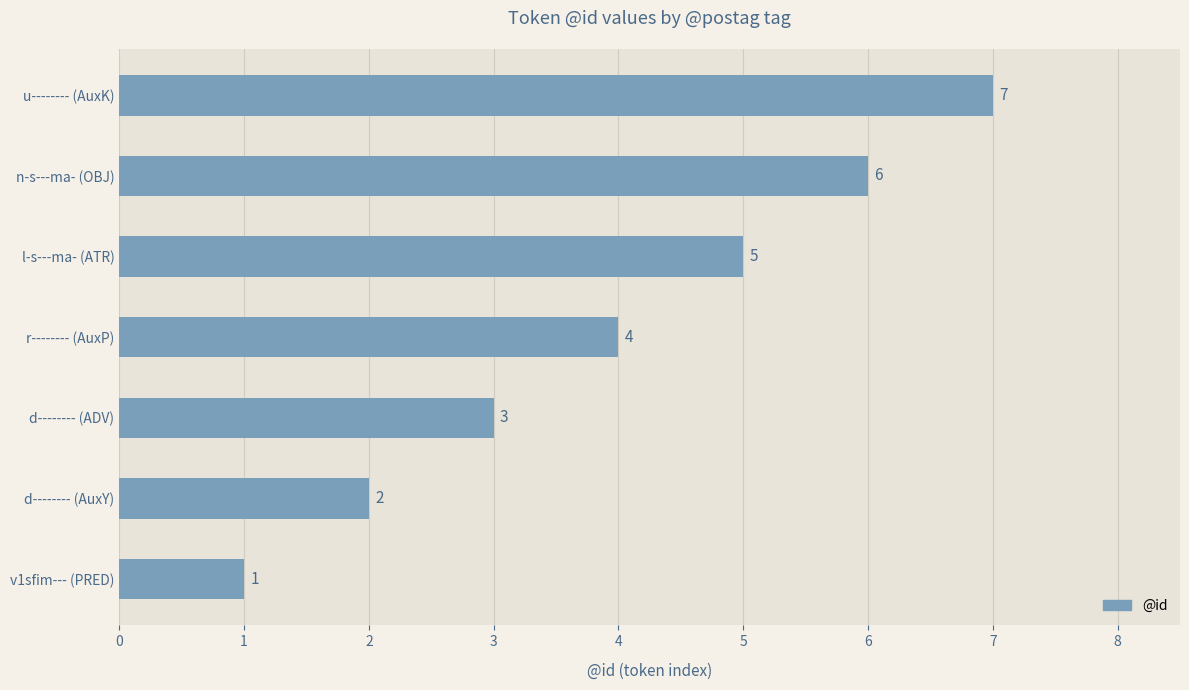

What is the sum of all values?

28